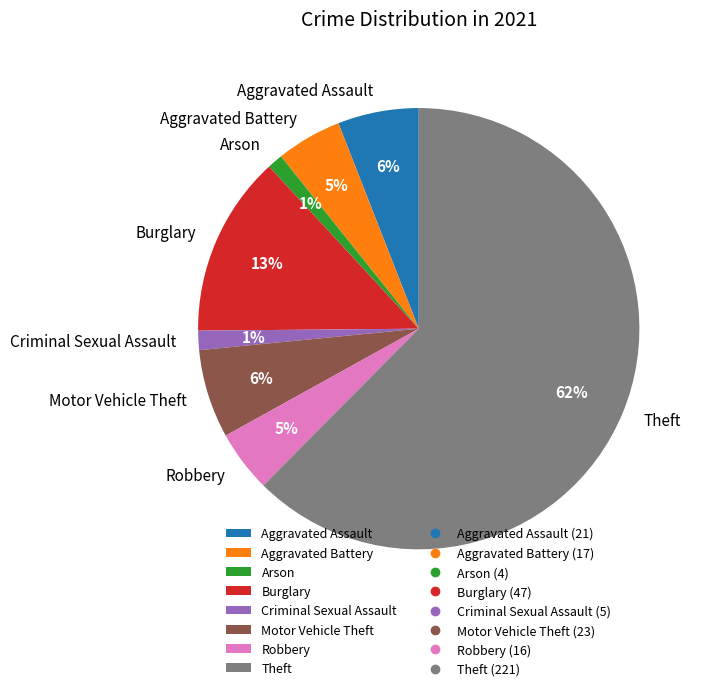

To the nearest percent, what is the average slice percentage?

12%